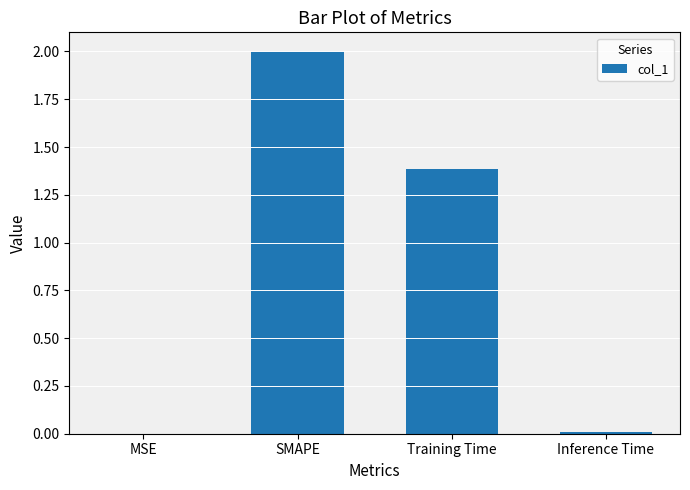

Count the number of values greater than 1.

2